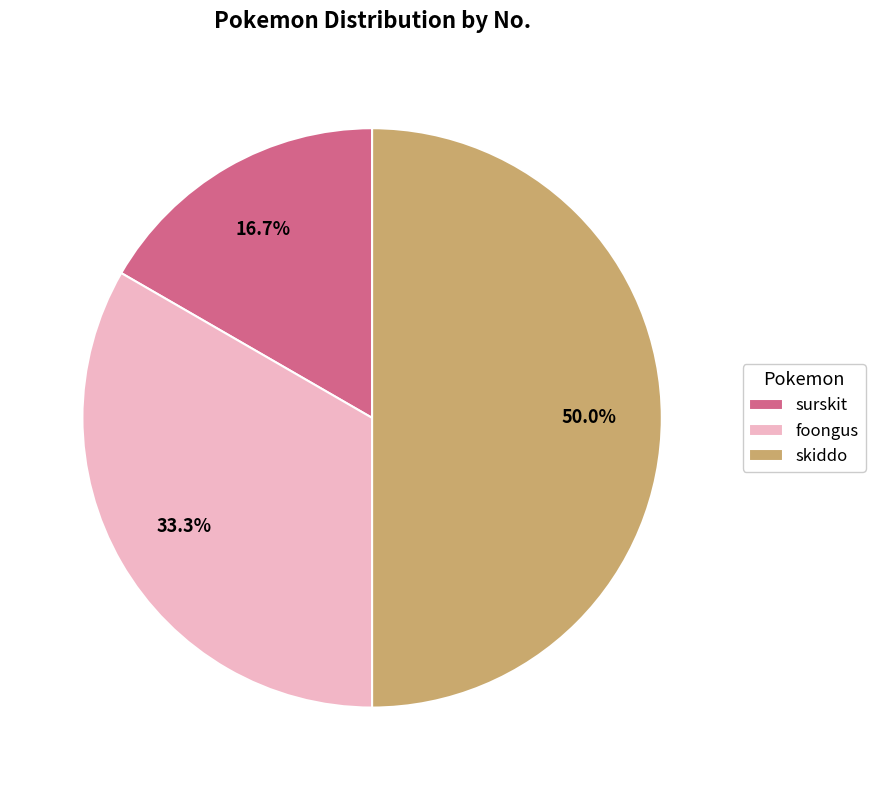

Between skiddo and surskit, which is larger?

skiddo